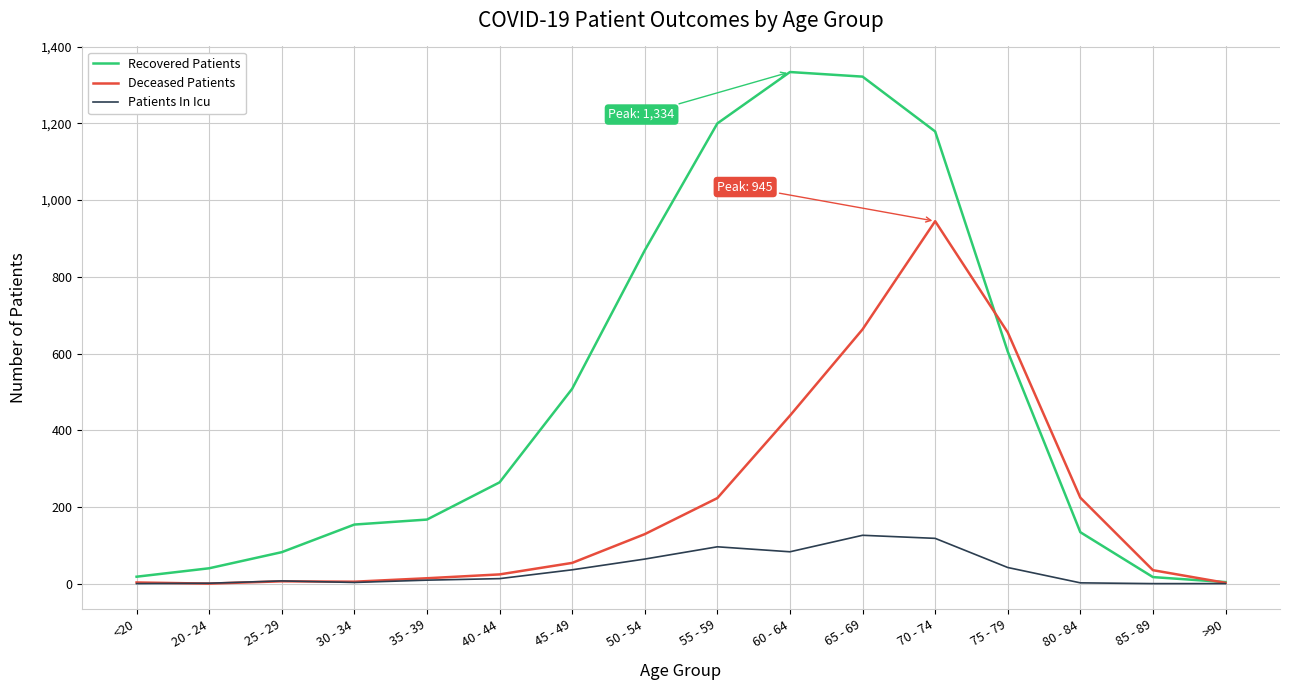

Does the chart have visible grid lines?

Yes